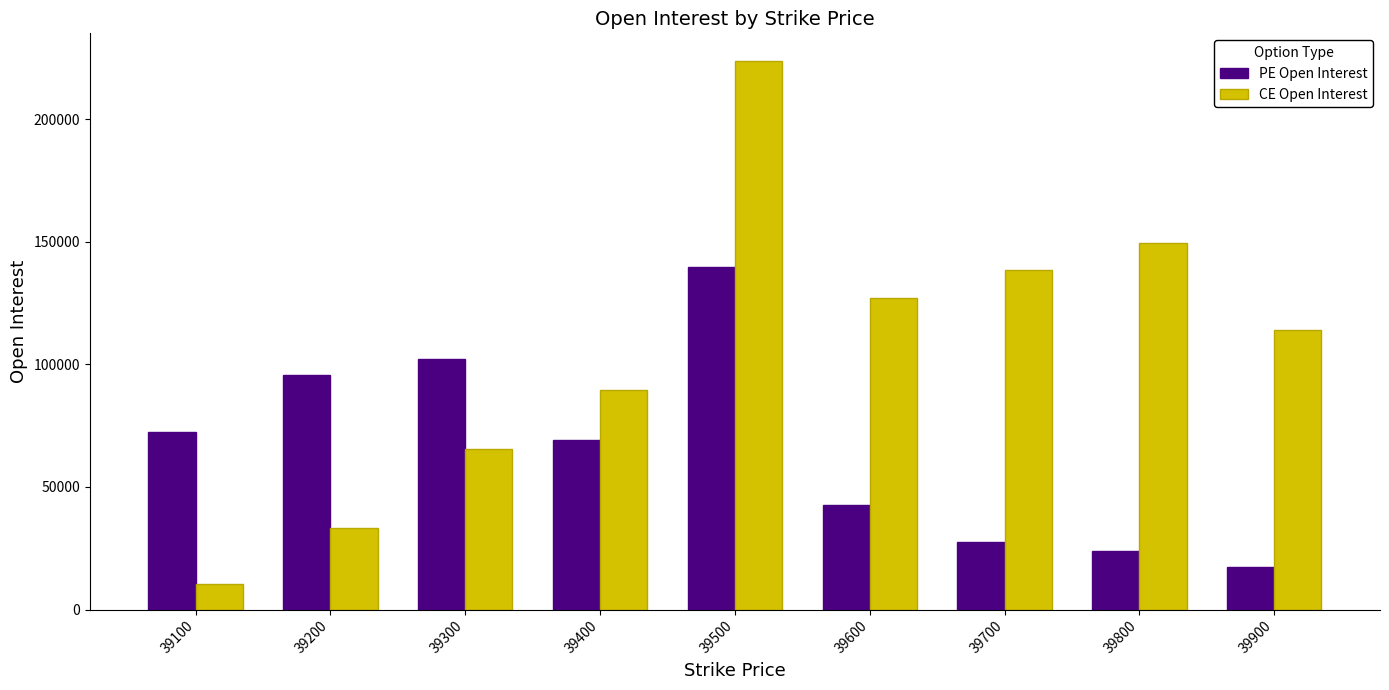

At which category is the sum across all series the highest?

39500